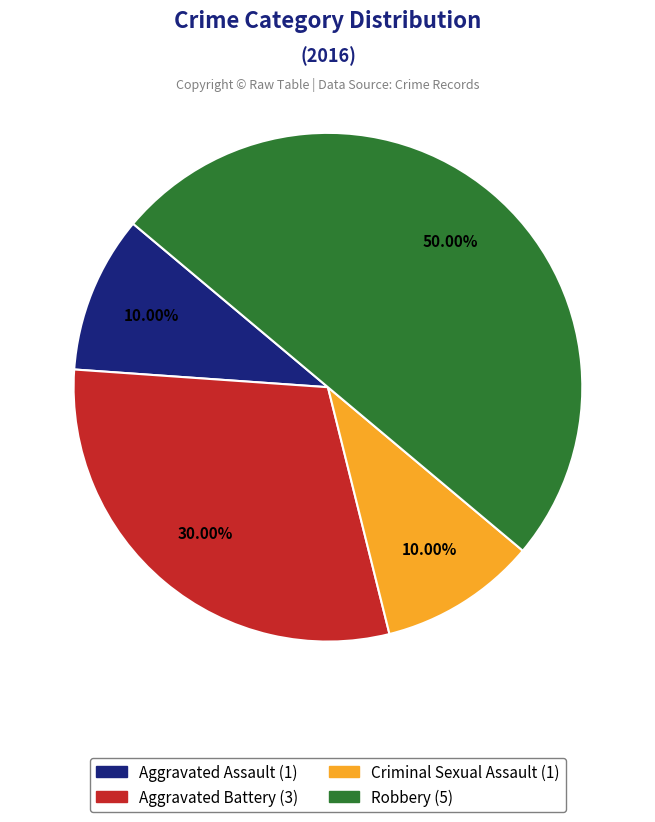

The Criminal Sexual Assault slice represents 1% of the pie. True or false?

False